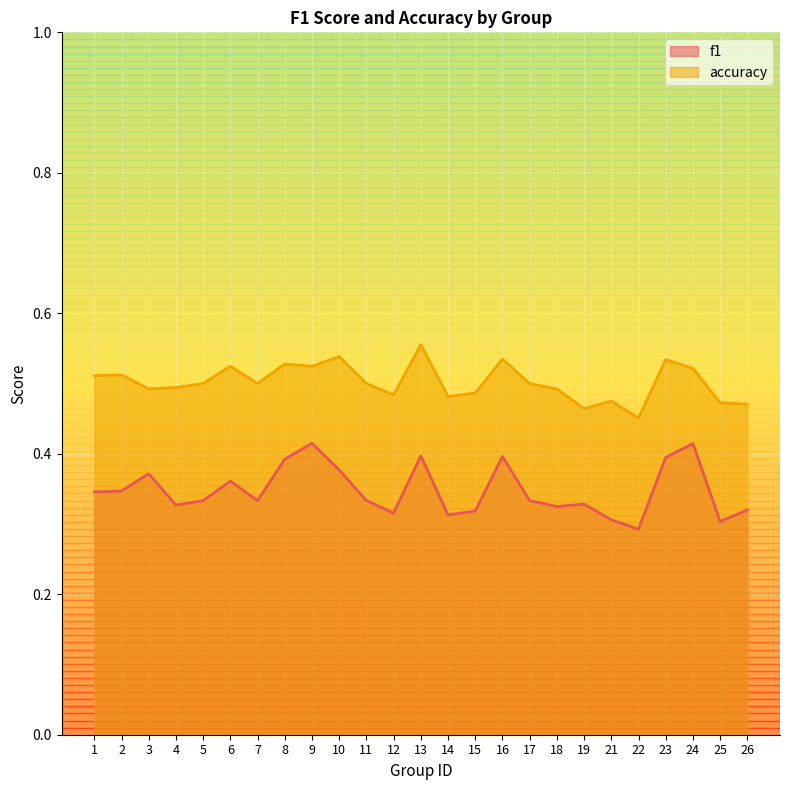

True or false: f1 and accuracy intersect in this chart.

False